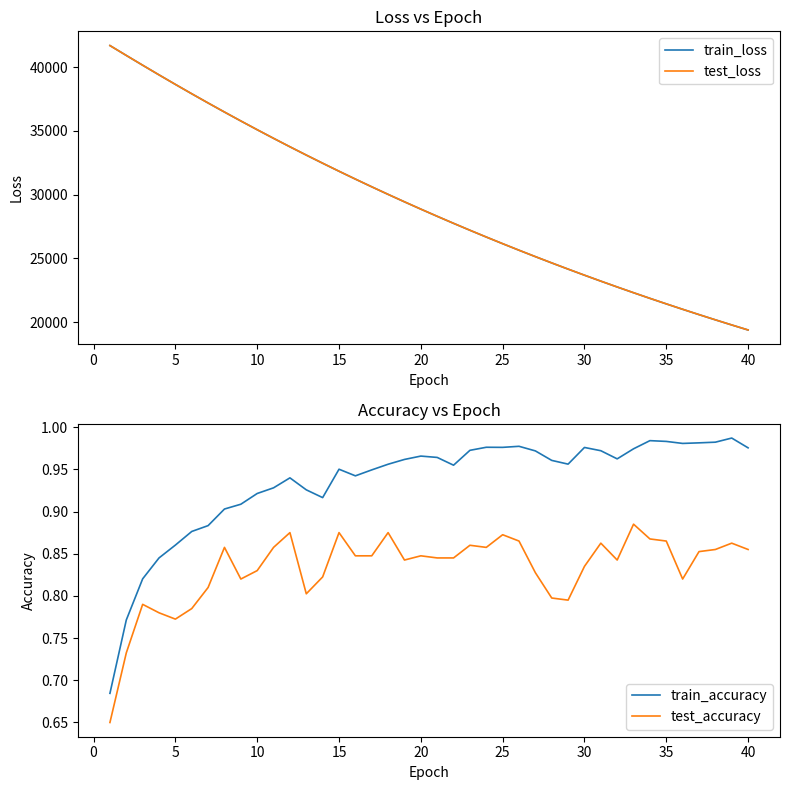

True or false: test_accuracy and train_accuracy intersect in this chart.

False